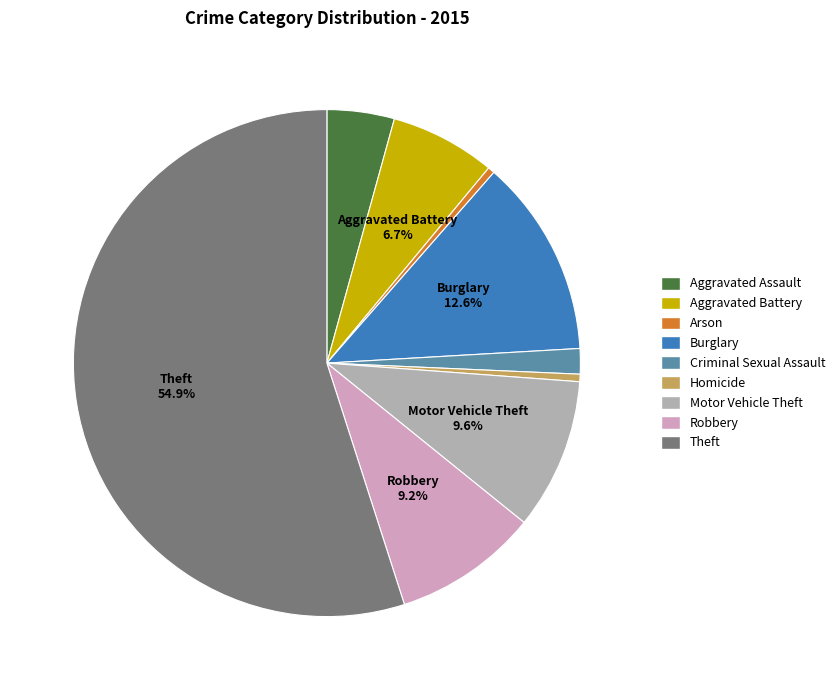

What is the largest slice in the pie chart?

Theft